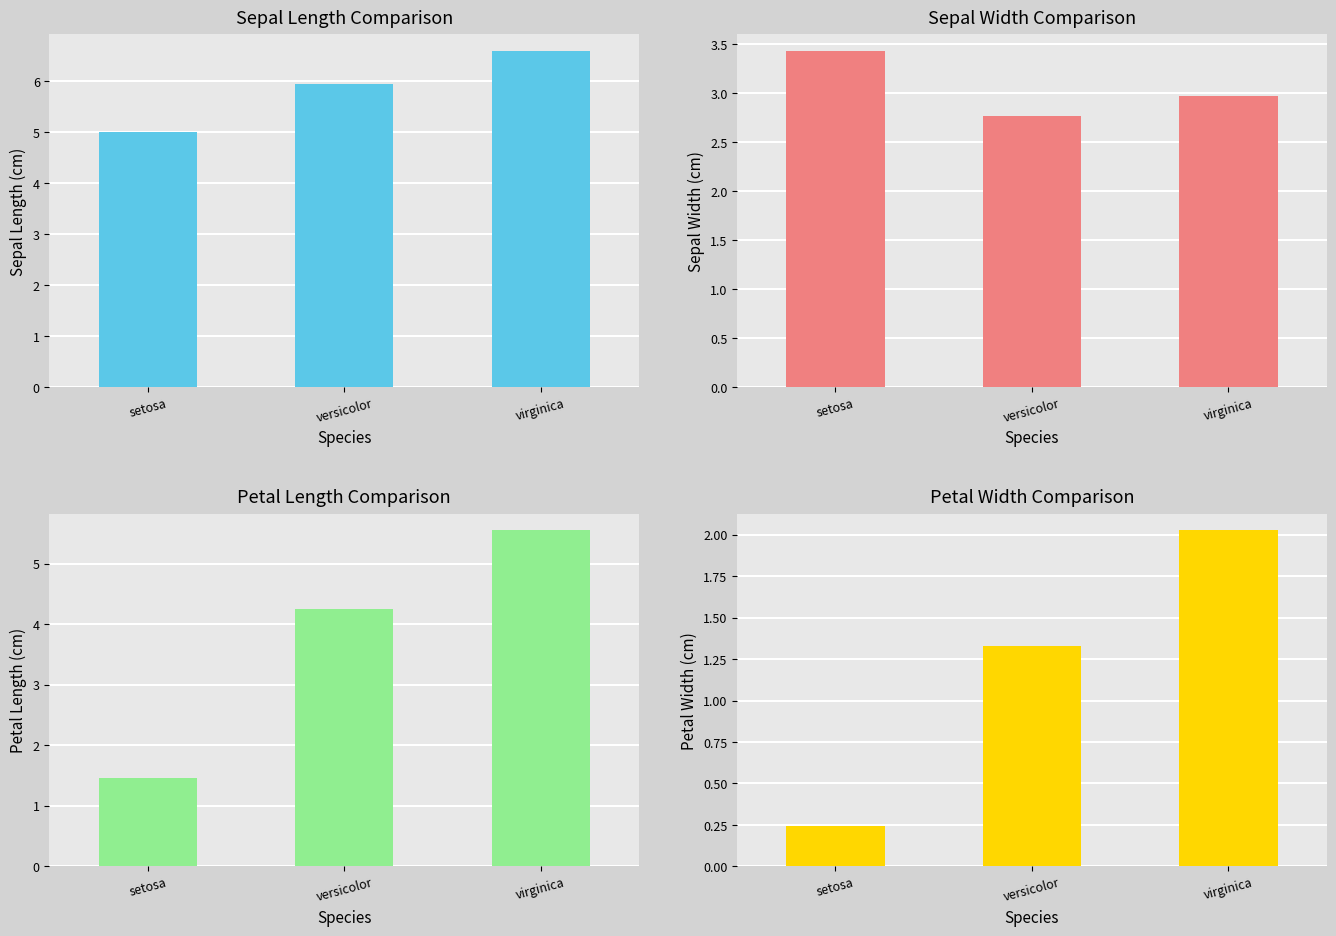

What is the average value of the Petal.Length series?

3.8